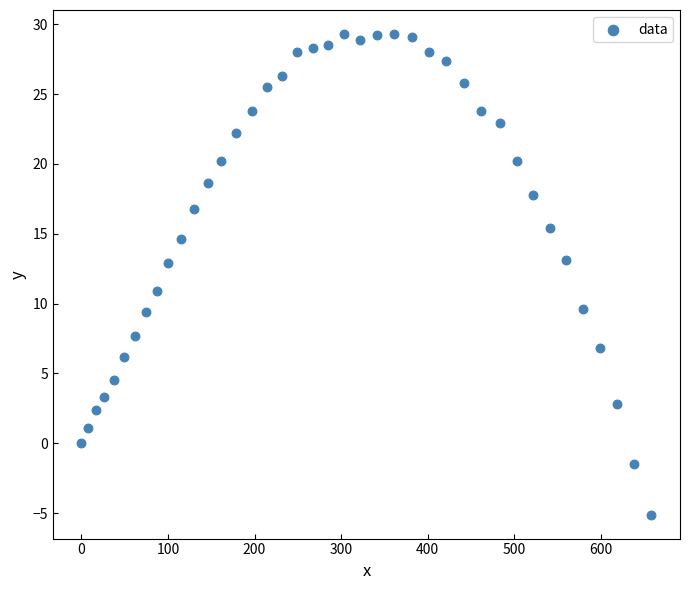

What is the range of Y values (max minus min)?

34.4